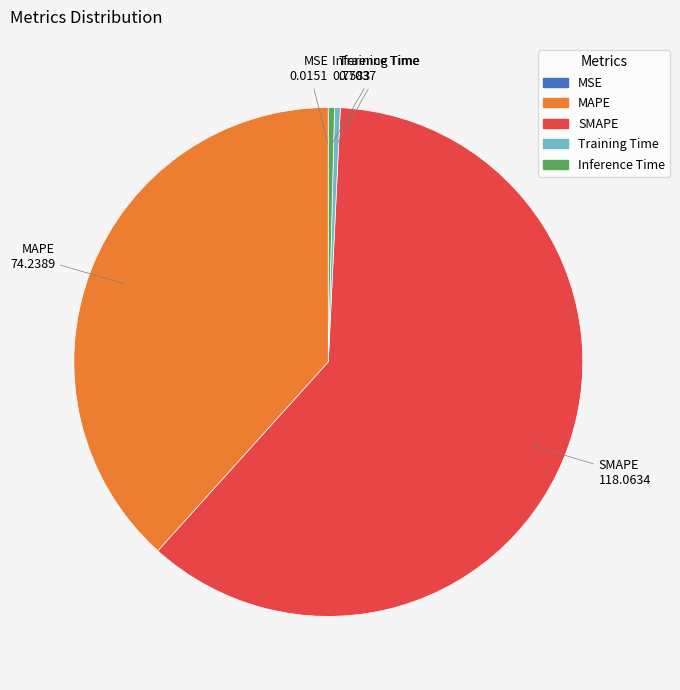

Which category has the biggest portion of the pie?

SMAPE